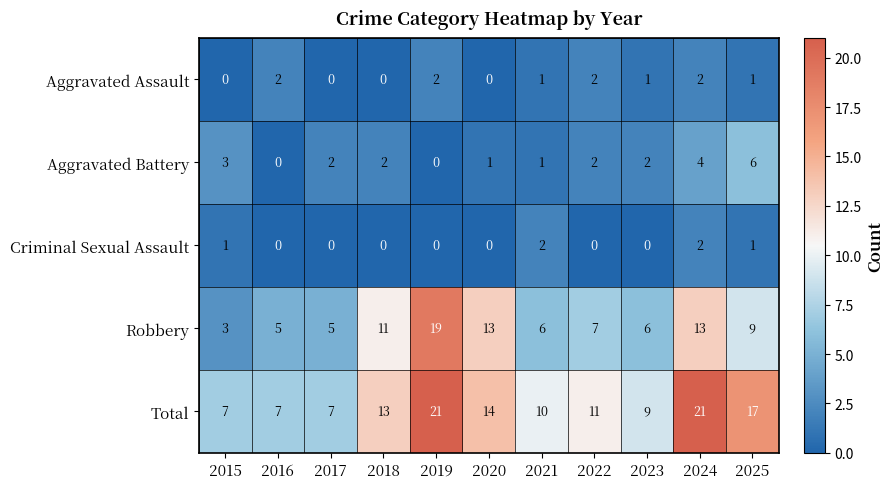

Which series has the largest range (max minus min)?

Robbery